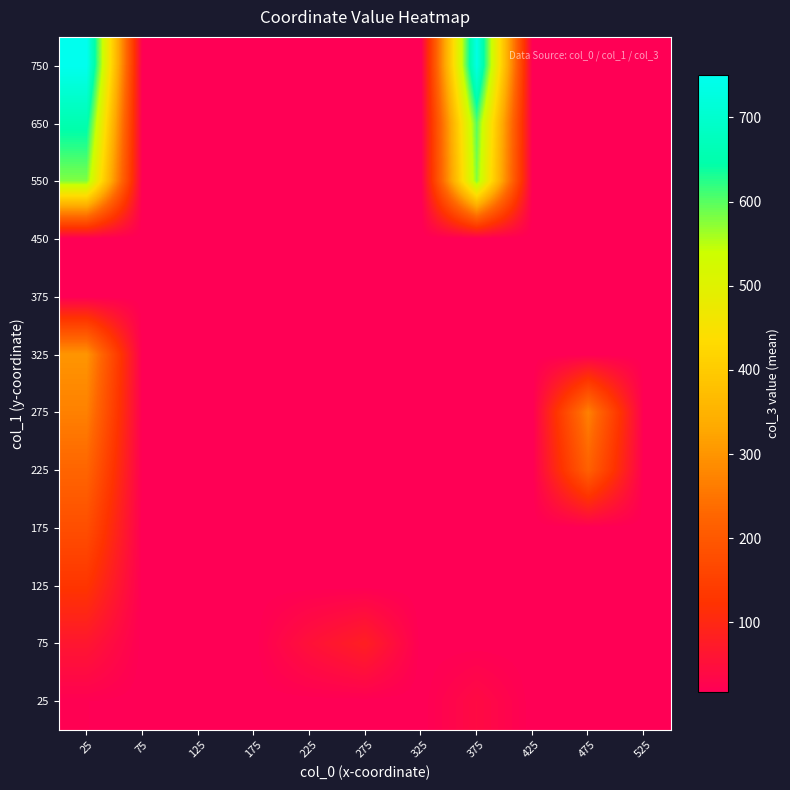

What is the spread (max minus min) of values at 375?

715.0